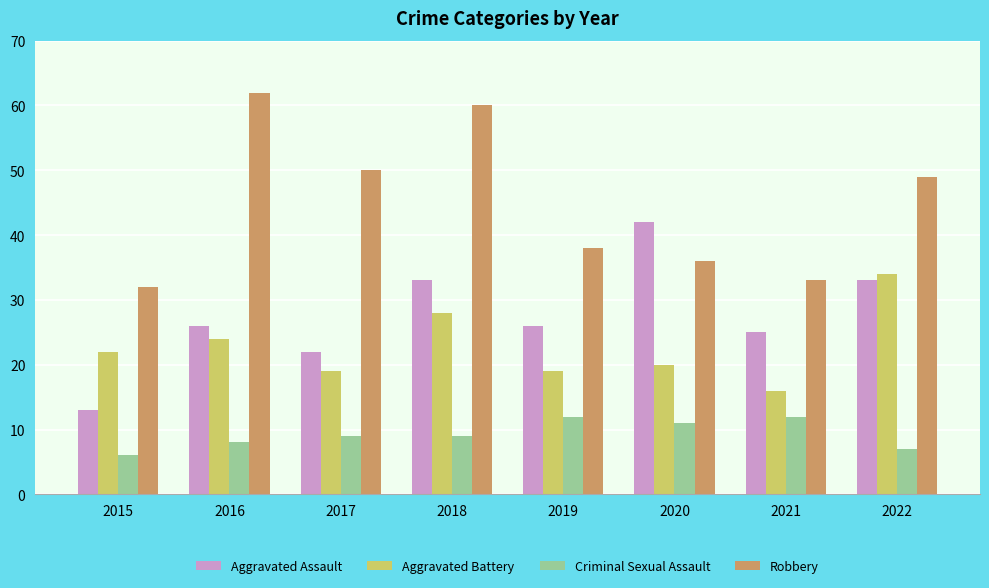

At which category is the sum across all series the highest?

2018